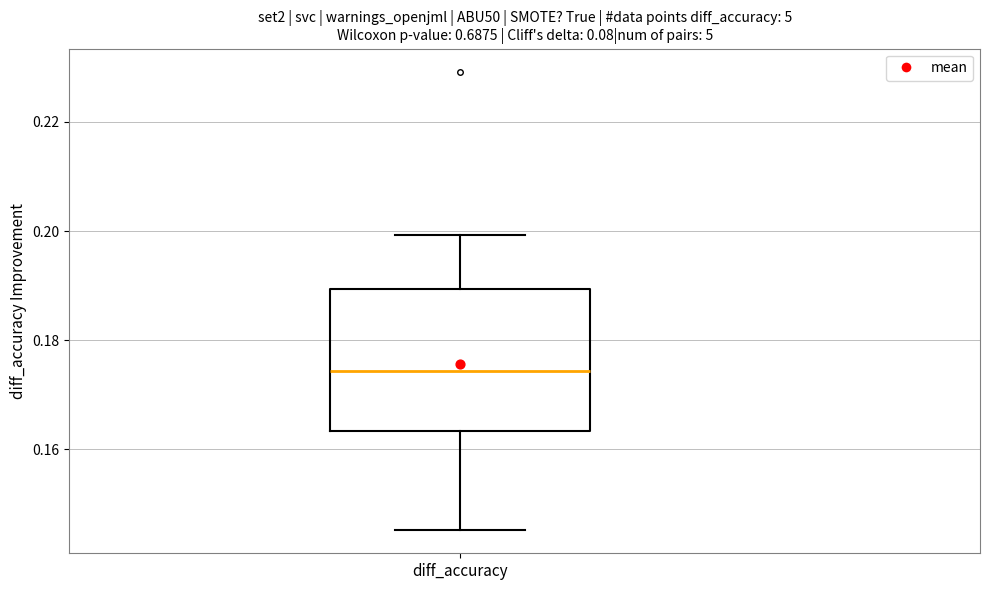

Transcribe this box plot: give where the median line is, the range the box spans, and where the two whiskers end, as read against the y-axis. The values are not printed on the chart, so give them approximately, as read against the axis.

median 0.174, box 0.164 to 0.190, whiskers 0.146 to 0.200